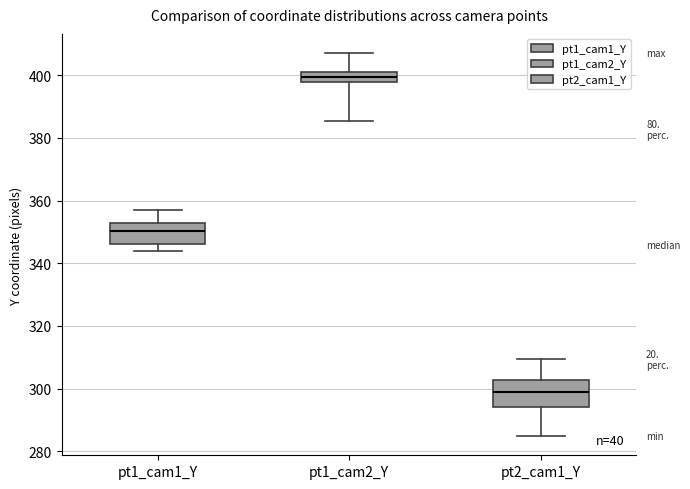

Which box has the lowest median line?

pt2_cam1_Y